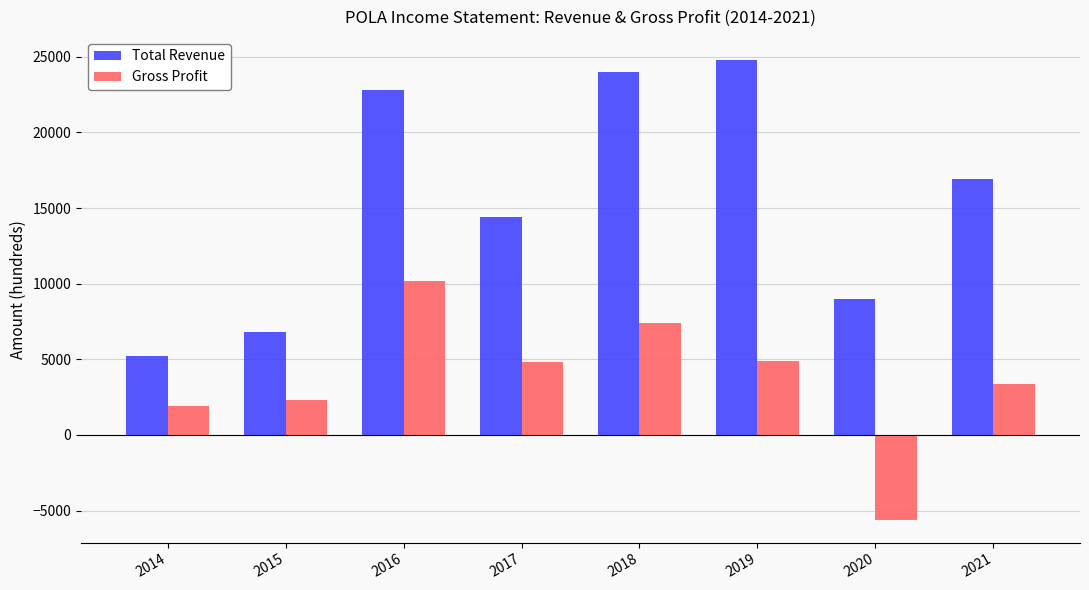

What is the difference between the maximum and second lowest values in the Total Revenue series?

18000